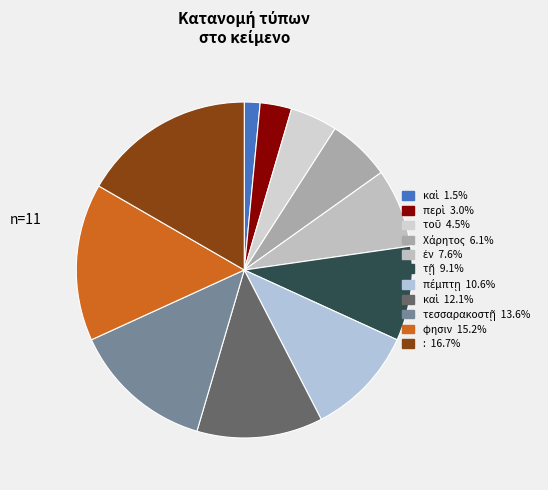

Rank the categories by value from lowest to highest.

καὶ, περὶ, τοῦ, Χάρητος, ἐν, τῇ, πέμπτῃ, καὶ, τεσσαρακοστῇ, φησιν, :